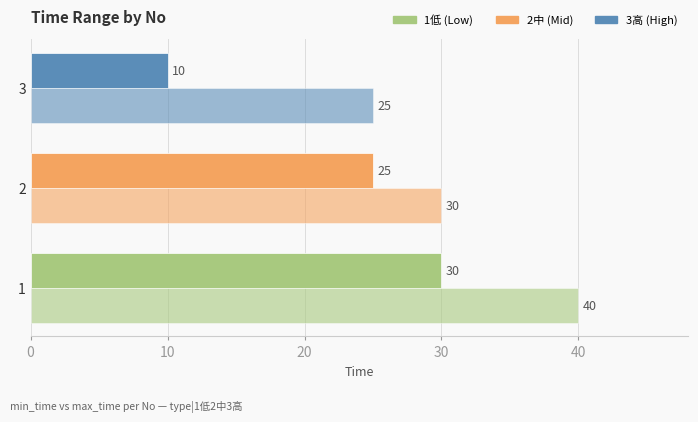

Count the number of categories in the chart.

3